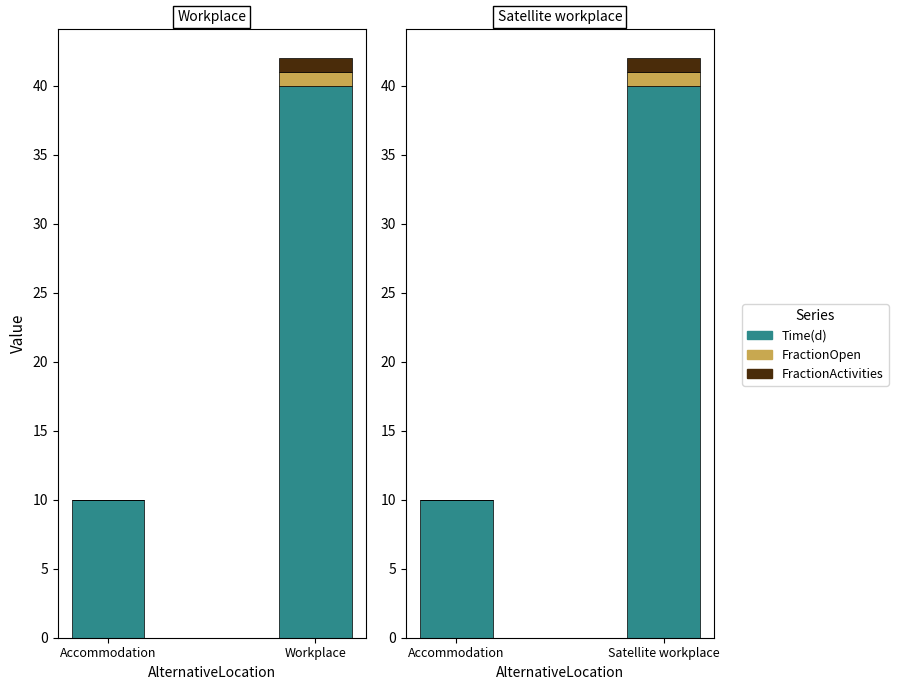

Rank the series by their maximum value, from highest to lowest.

Time(d), FractionOpen, FractionActivities